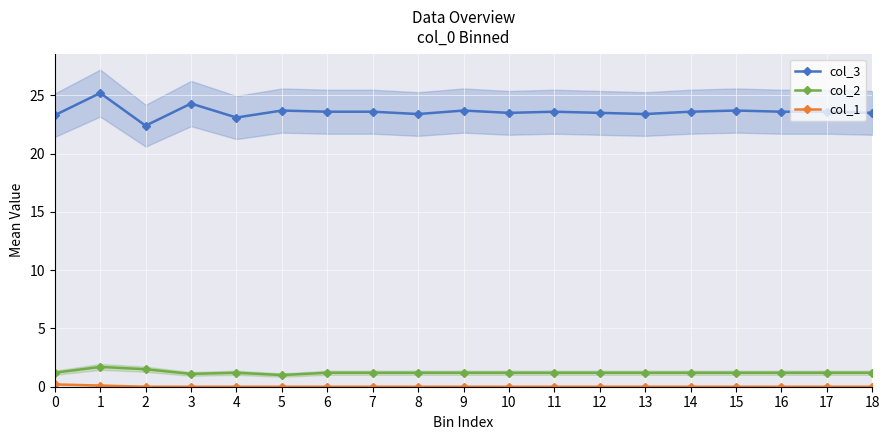

Which series has the largest total across all categories?

col_3